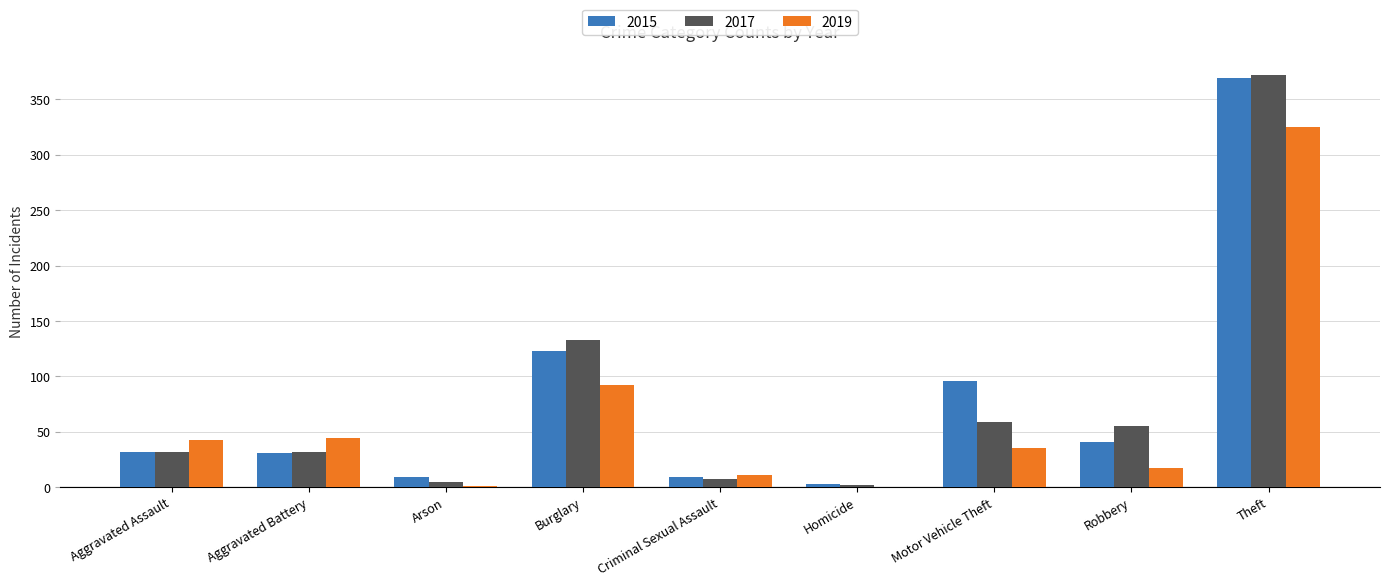

The 2015 series shows 13 at Robbery. True or false?

False